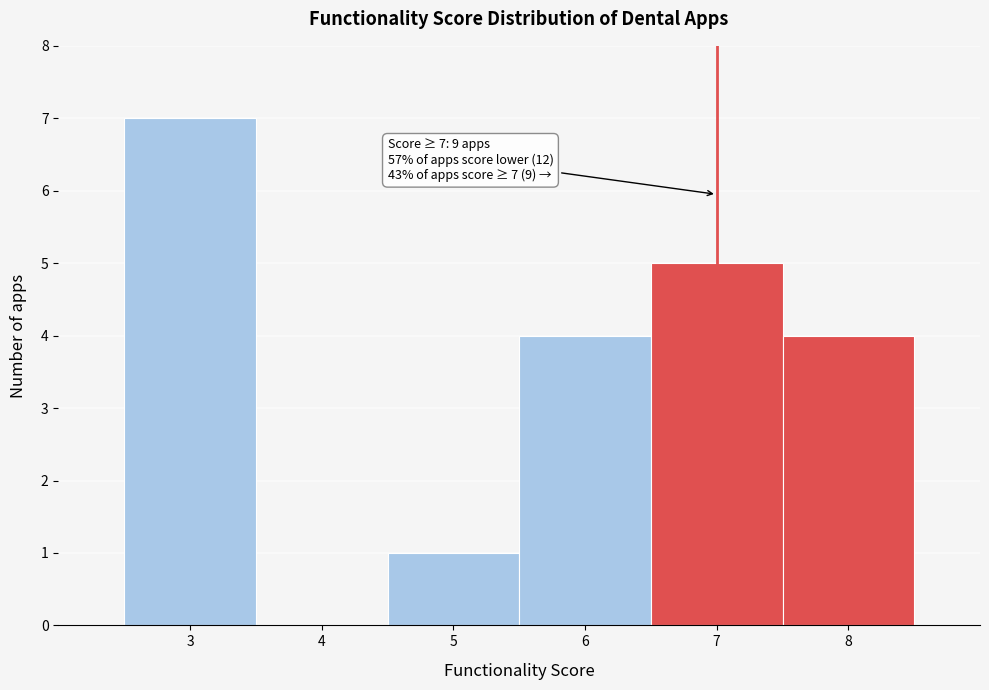

Over which range of the x-axis is the bar tallest?

2.5 to 3.5